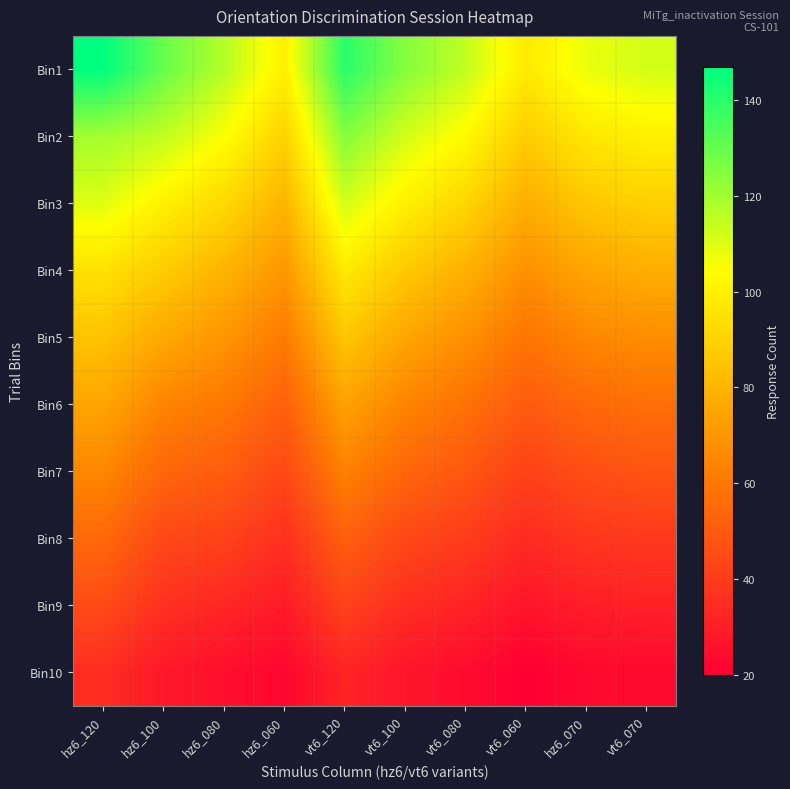

What is the spread (max minus min) of values at hz6_100?

102